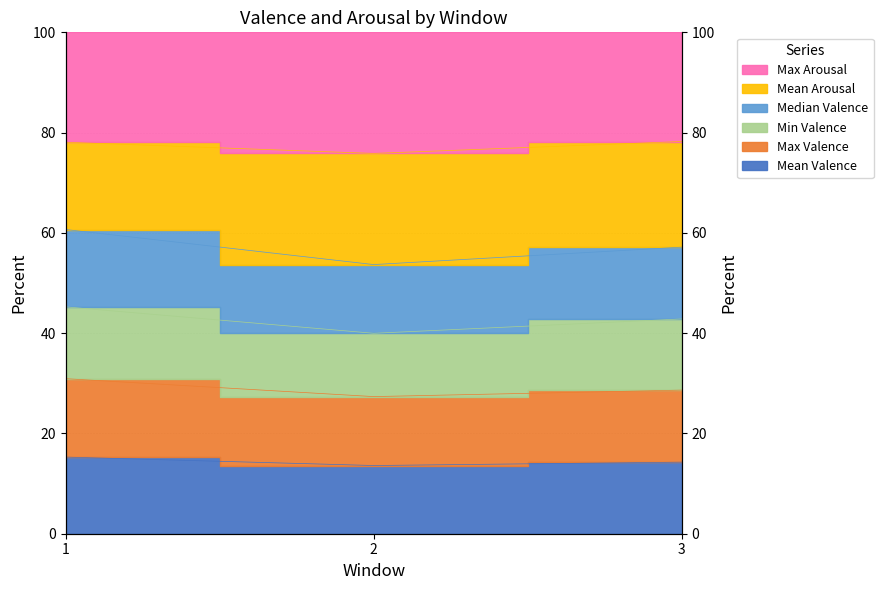

Between 1 and 2, which series saw the biggest shift?

Max Arousal